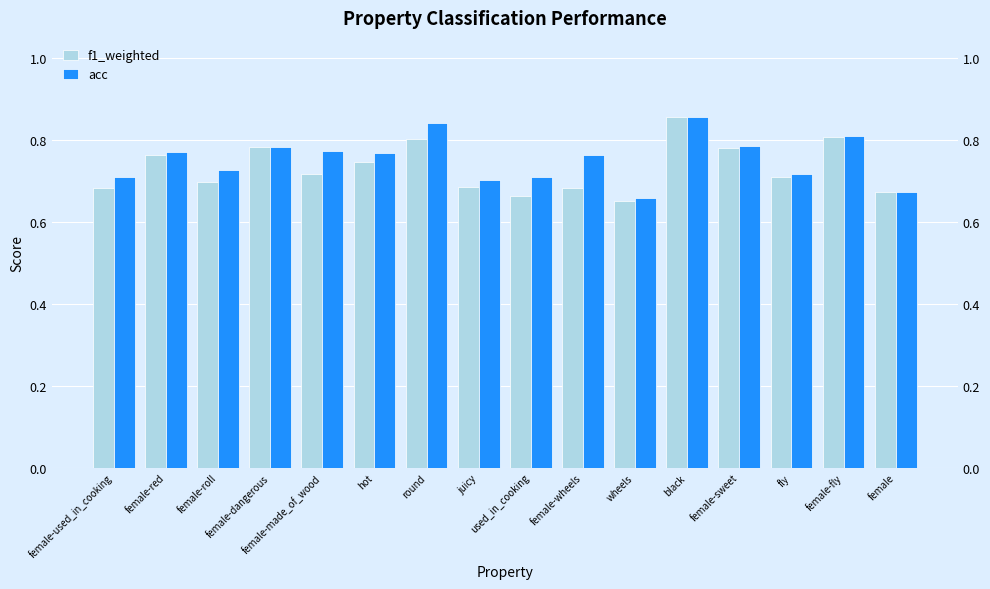

What is the smallest value displayed?

0.7